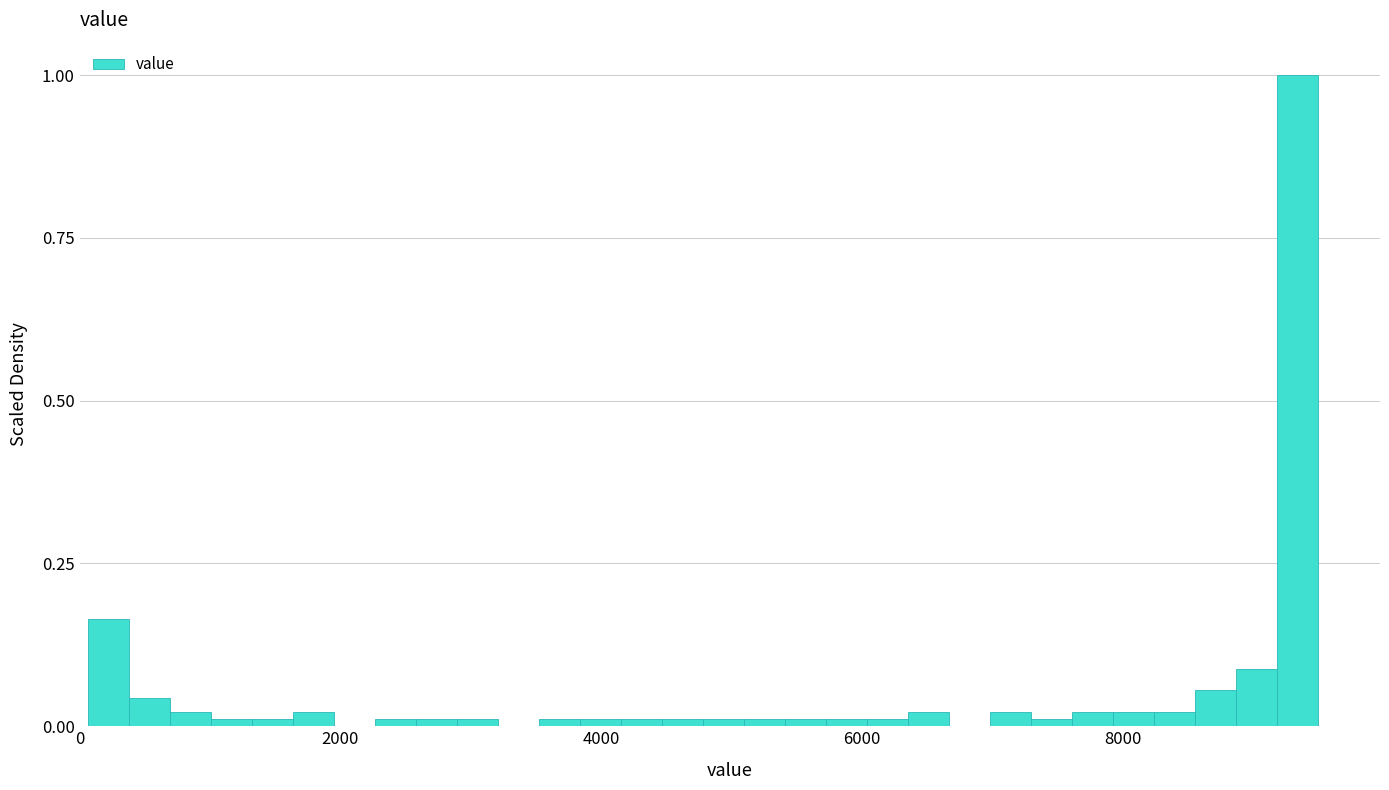

Read against the x-axis, roughly where is the centre of the tallest bar?

9400